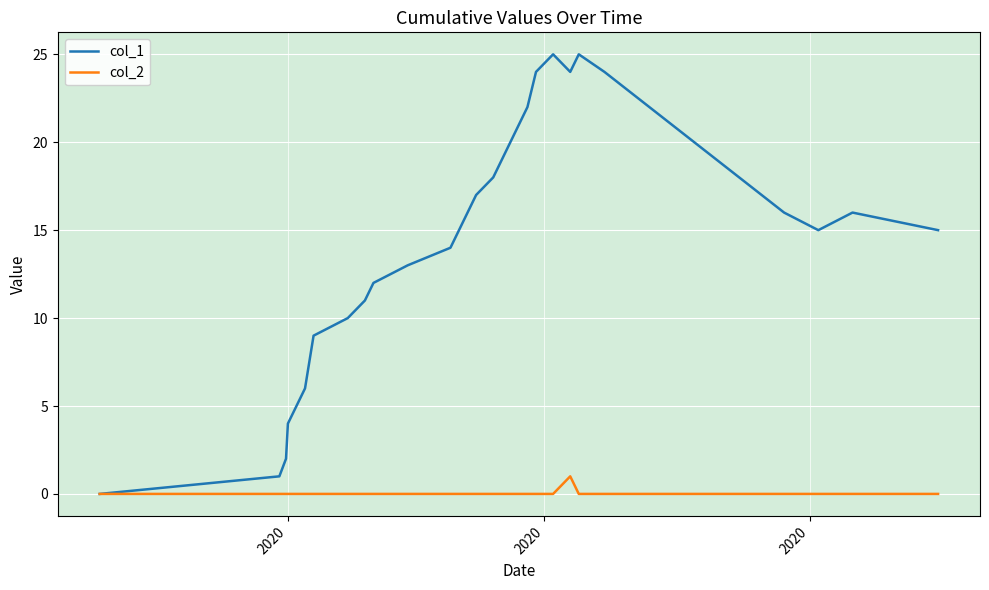

Which series has the largest total across all categories?

col_1